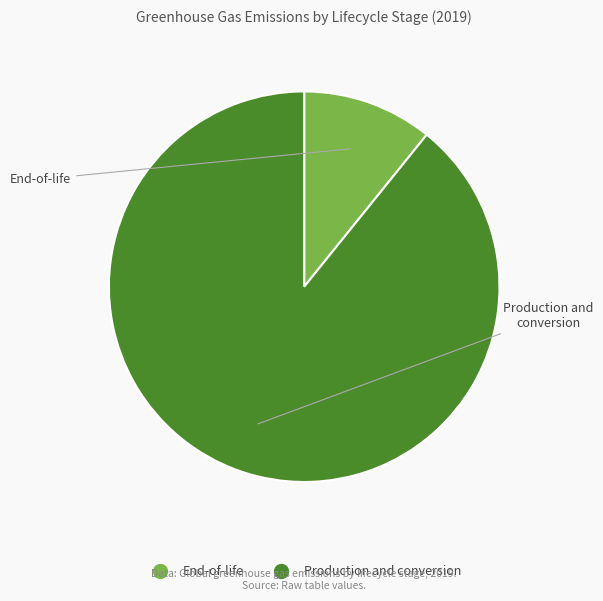

Rank the categories by value from highest to lowest.

Production and conversion, End-of-life